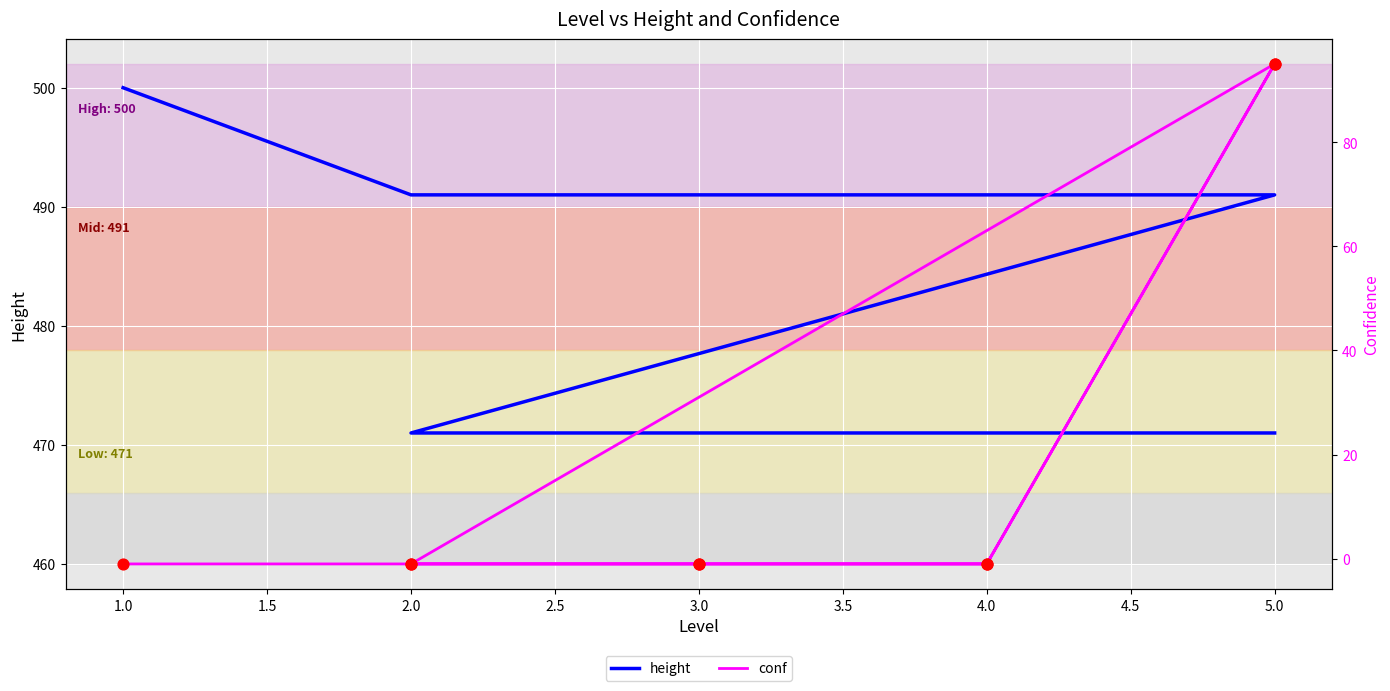

Which series has the largest Y range (max minus min)?

conf